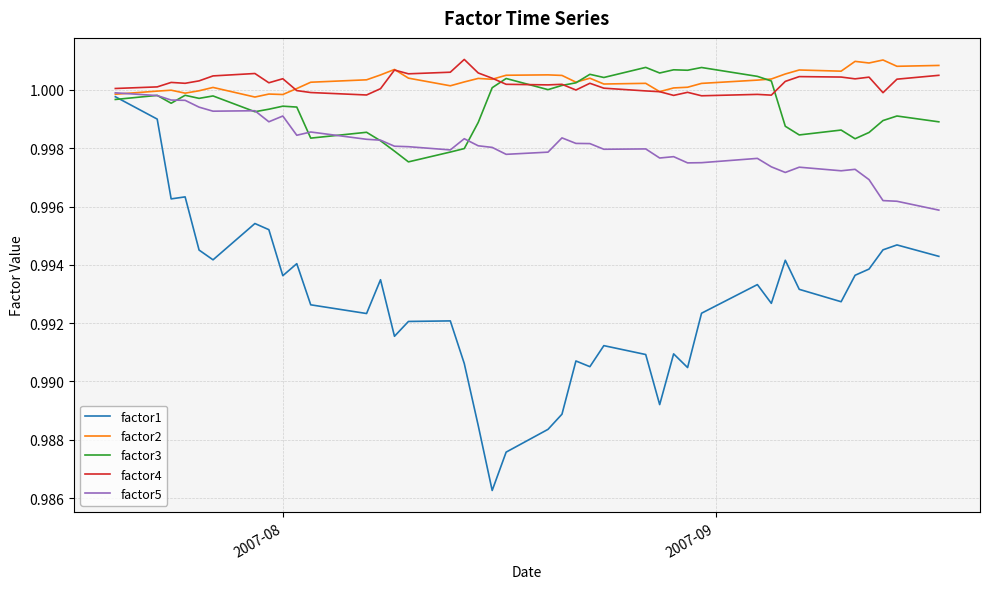

Which series has the widest spread of values?

factor1